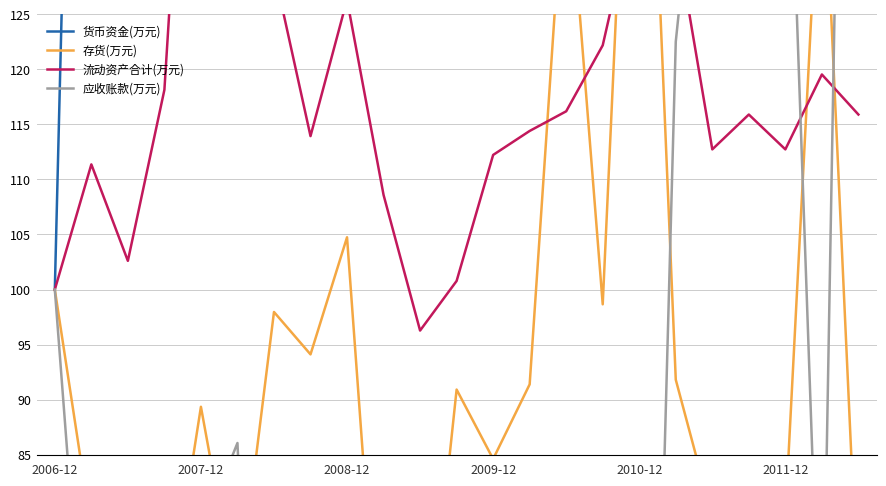

List the labels in order of 应收账款(万元) value, smallest first.

16, 12, 13, 10, 9, 8, 14, 6, 15, 11, 2008-12, 2007-12, 2009-12, 21, 7, 2010-12, 2011-12, 2006-12, 17, 18, 20, 19, 22